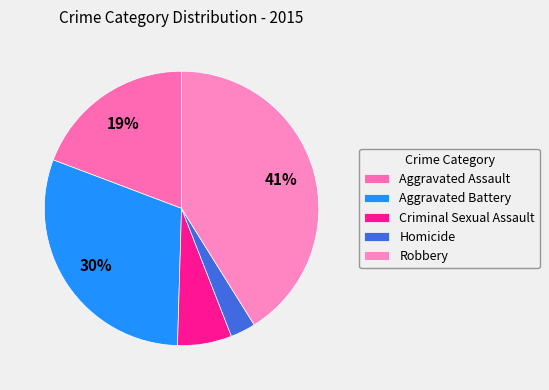

Is there a majority slice in this chart?

No